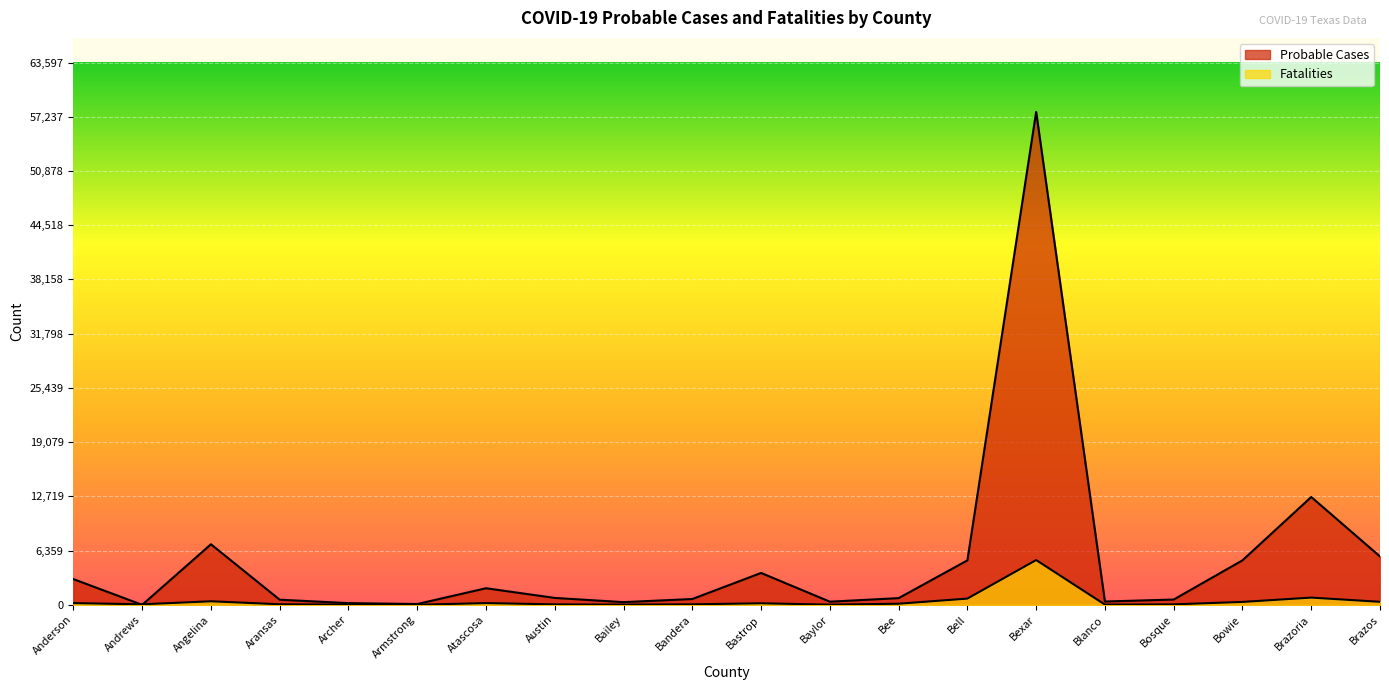

What is the label of the 13th point from the right?

Austin